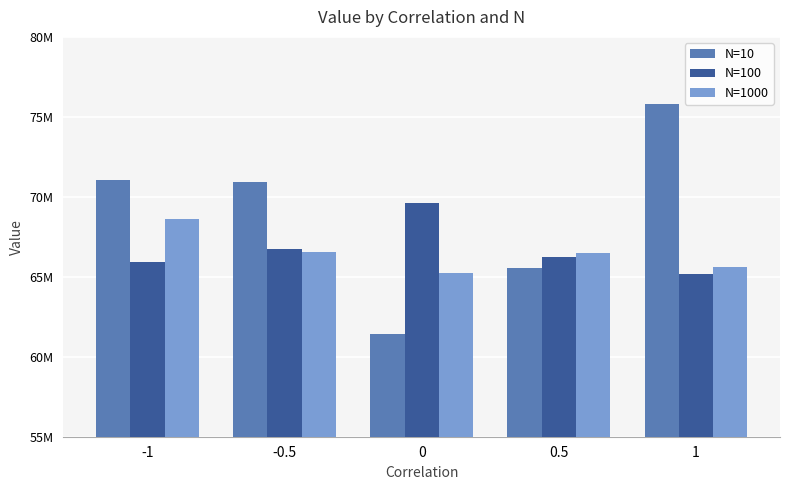

At which category does the chart reach its peak across all series?

1